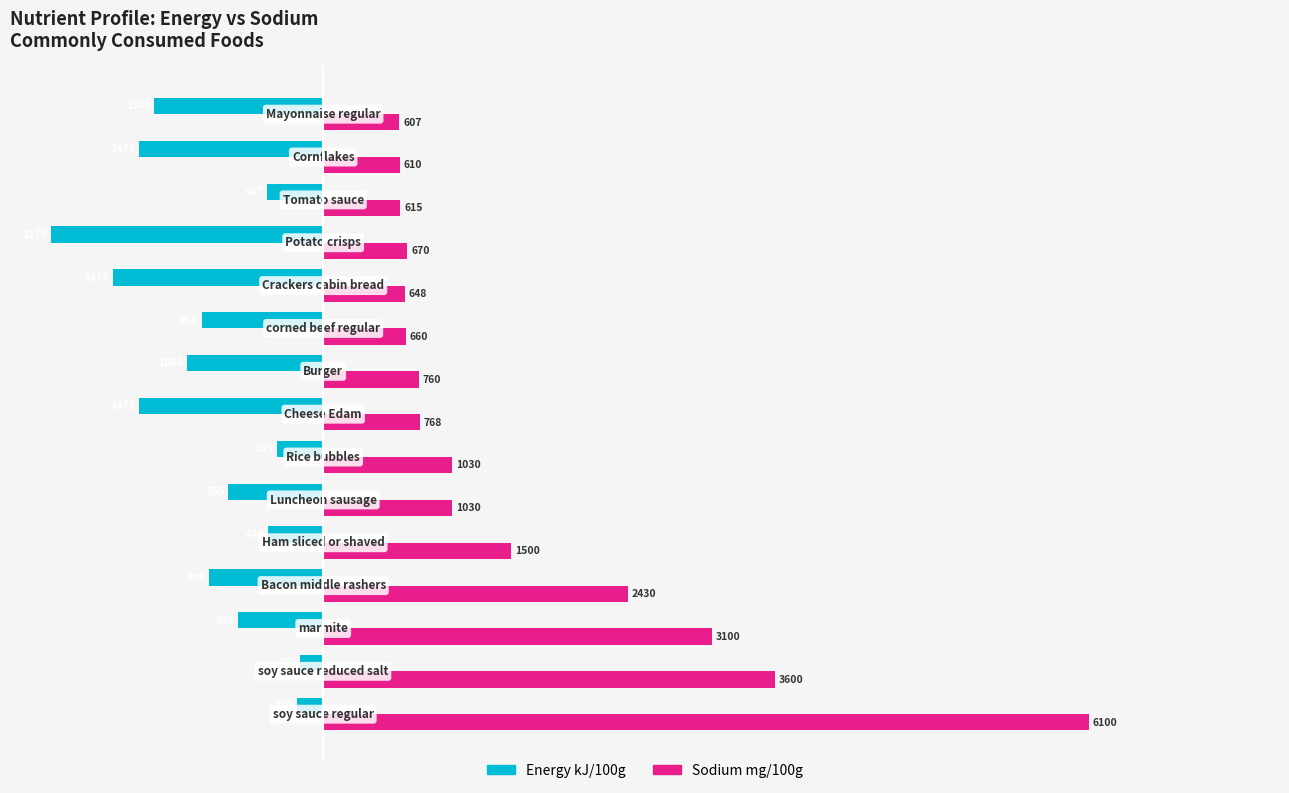

Which series has the largest range (max minus min)?

Sodium mg/100g